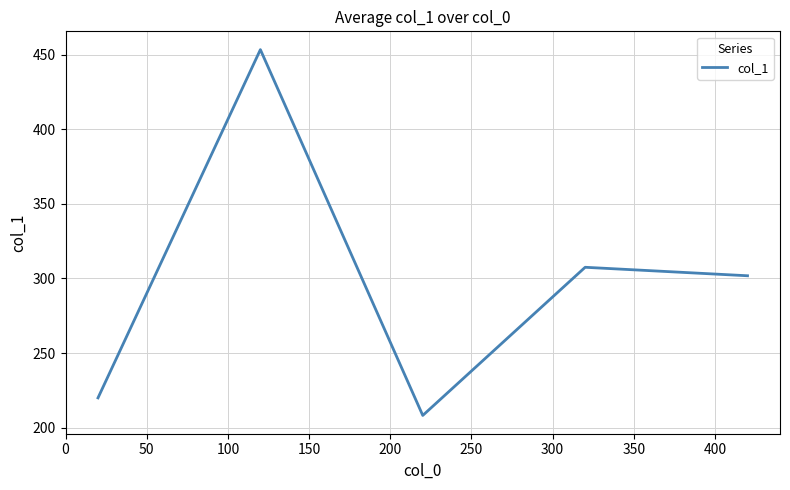

True or false: the data has more than 0 interior local peaks.

True